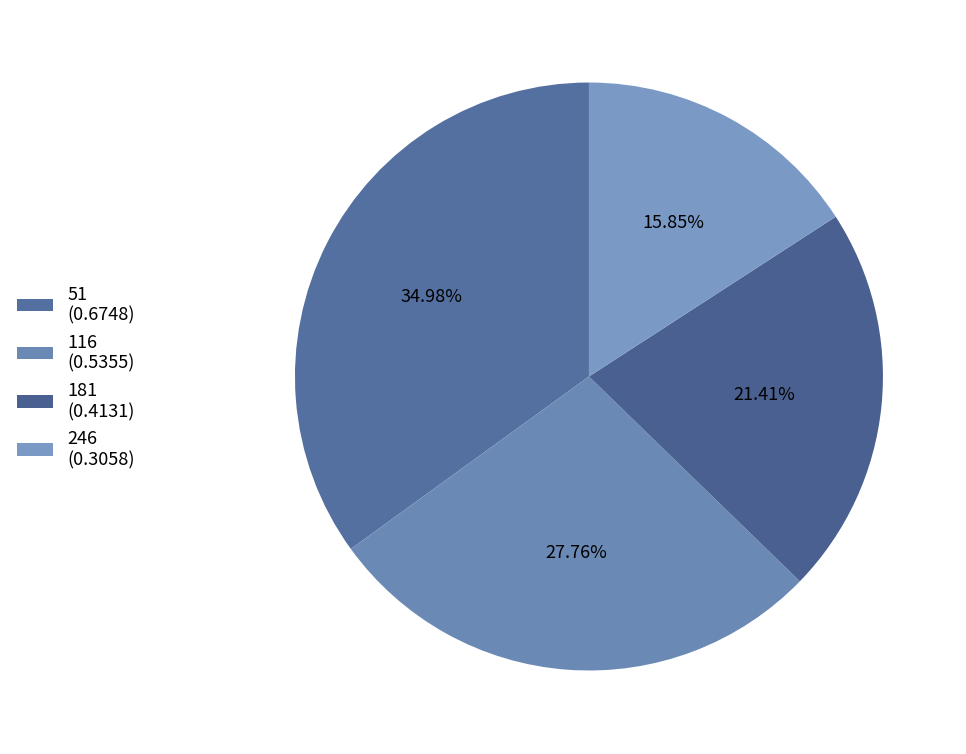

Rank the categories by value from lowest to highest.

246, 181, 116, 51